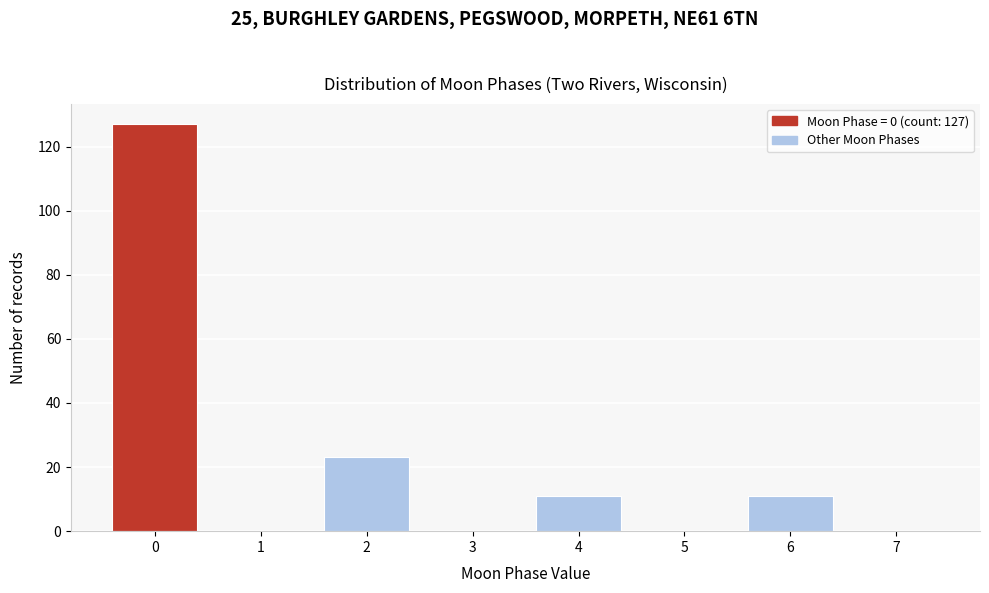

Over which range of the x-axis is the bar tallest?

-0.5 to 0.5